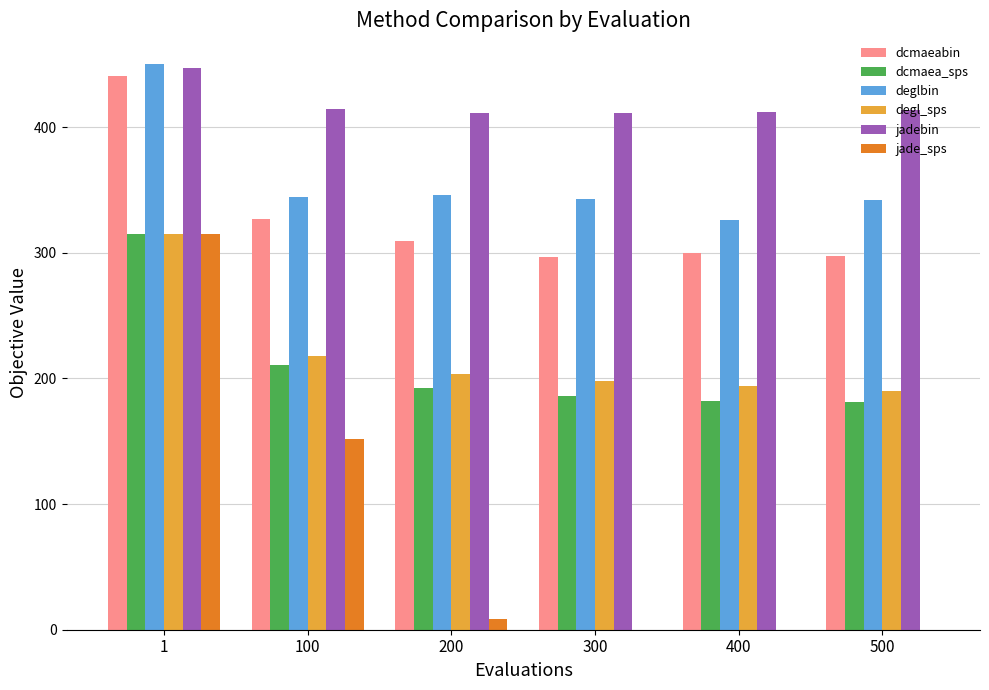

Which series has the largest total across all categories?

jadebin